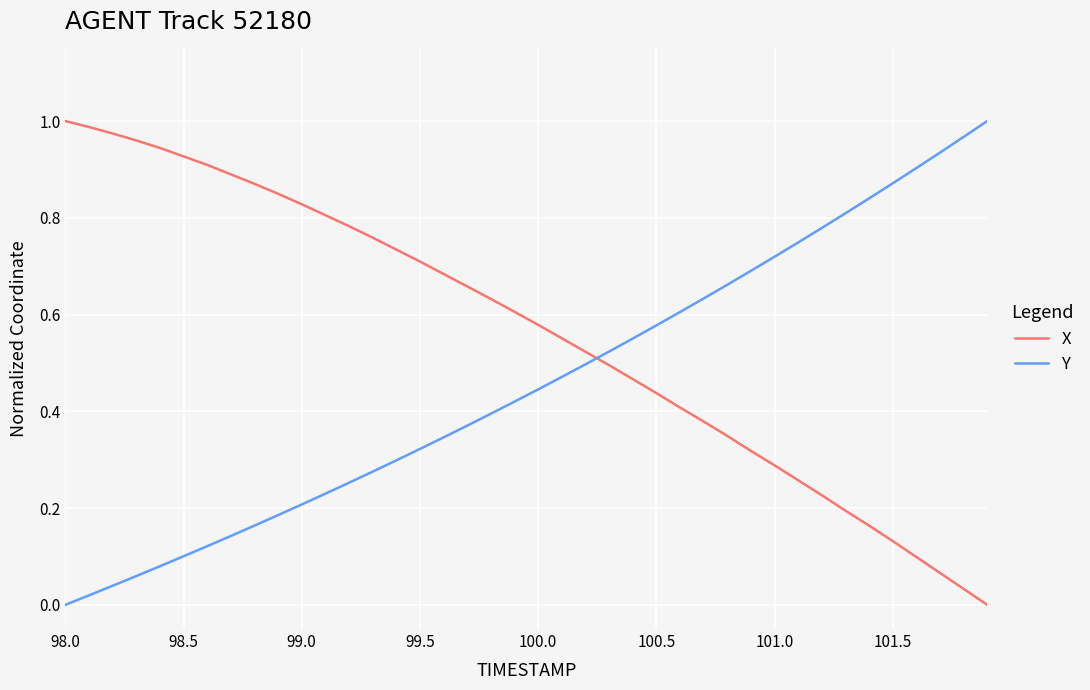

List the series in order of their overall mean, lowest first.

Y, X